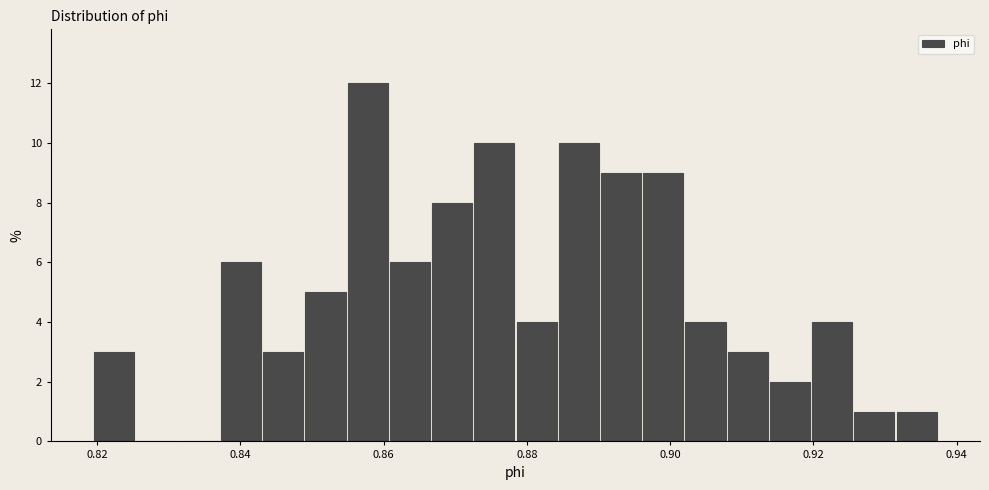

Read against the x-axis, roughly where is the centre of the tallest bar?

0.858